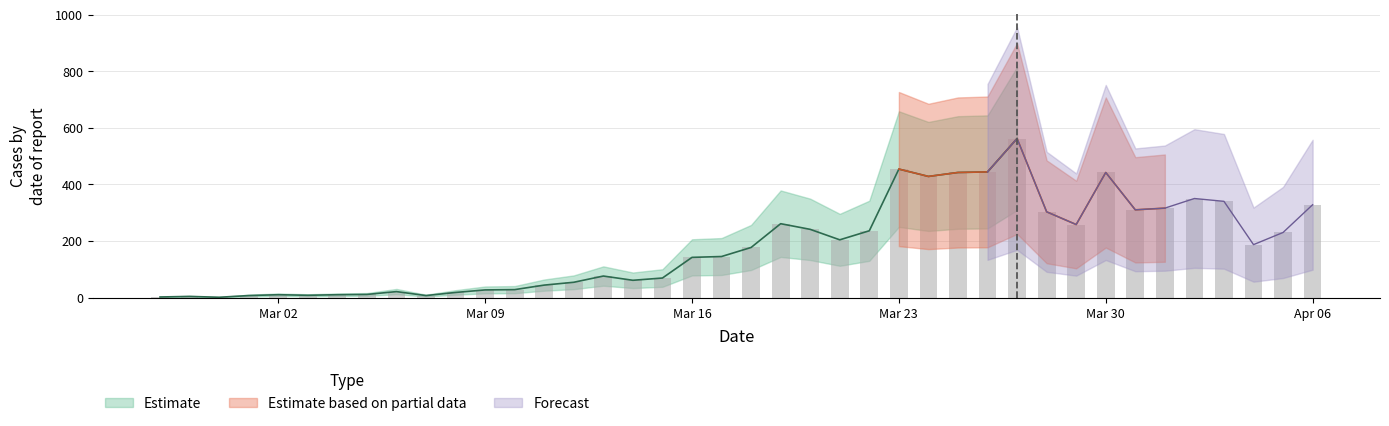

What is the maximum value shown in the chart?

562